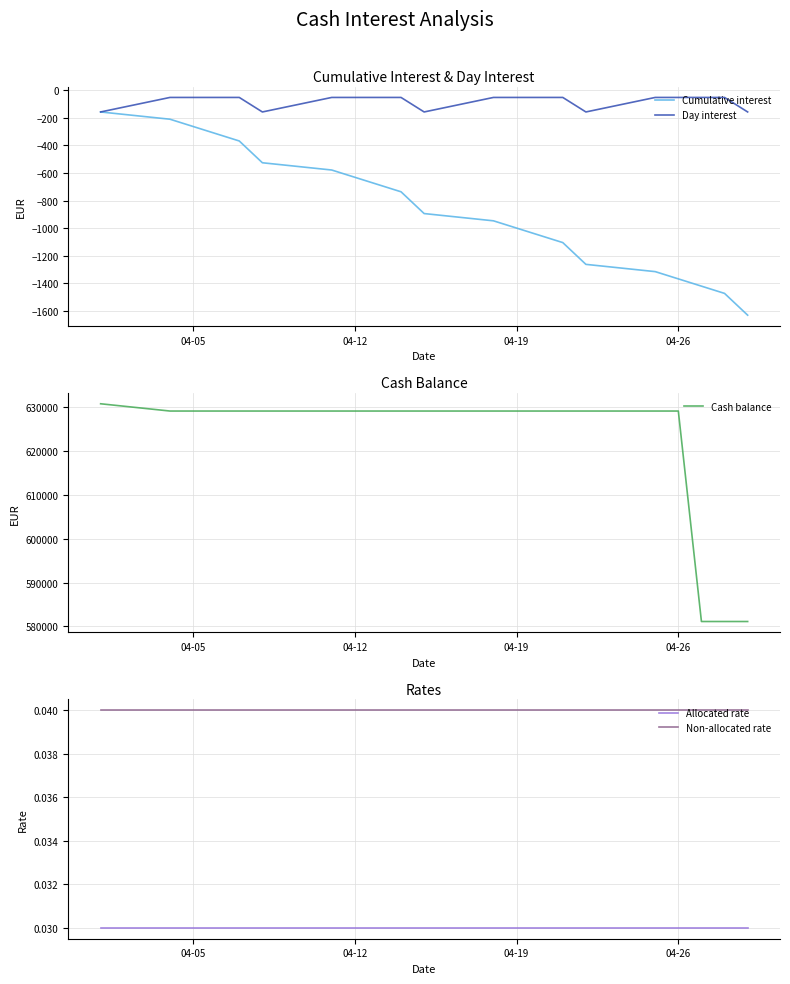

How many series are shown in this chart?

5